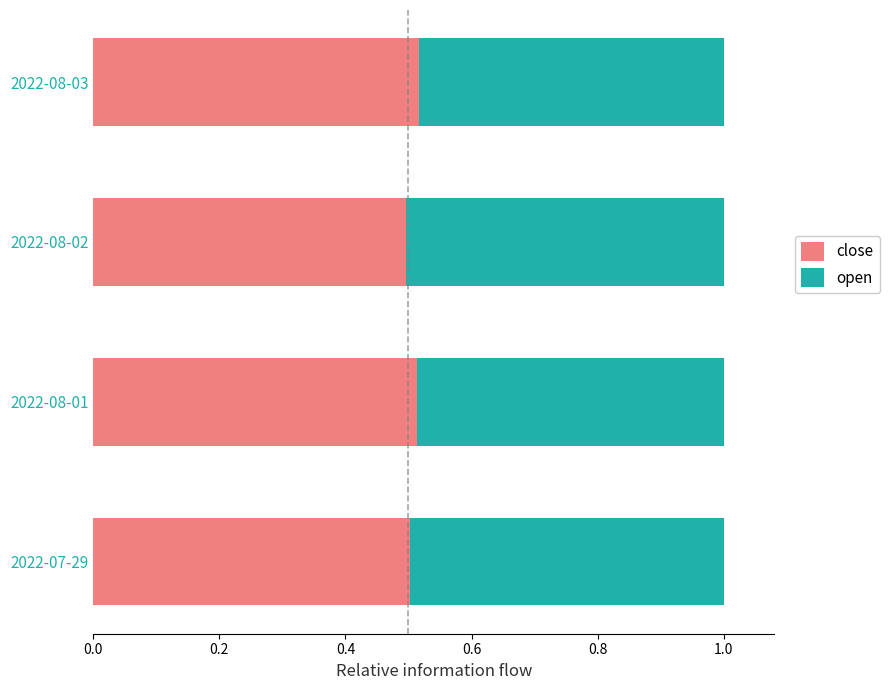

What is the total value across all series at 2022-07-29?

1.0